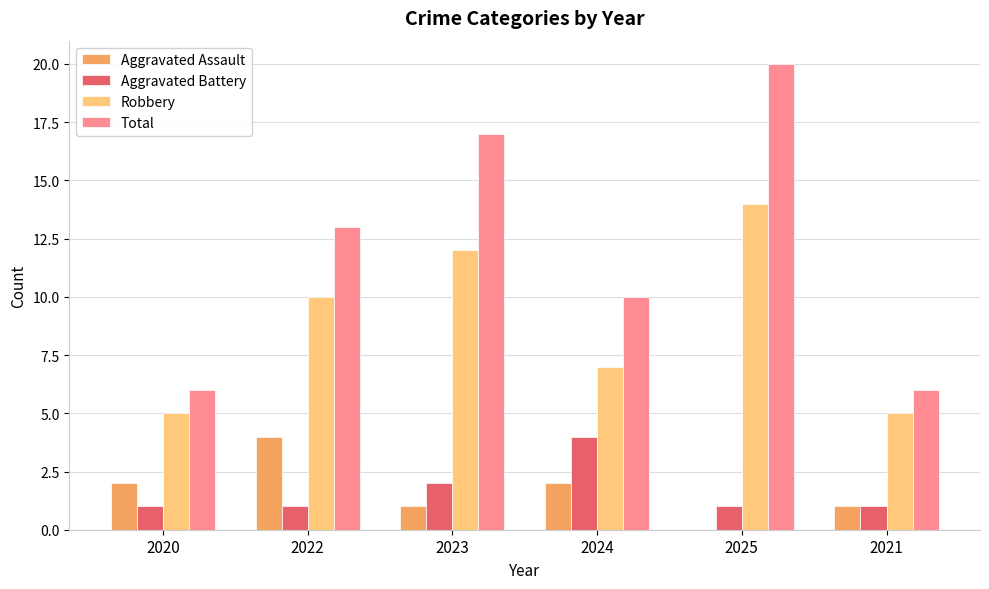

What is the maximum value for Aggravated Battery?

4